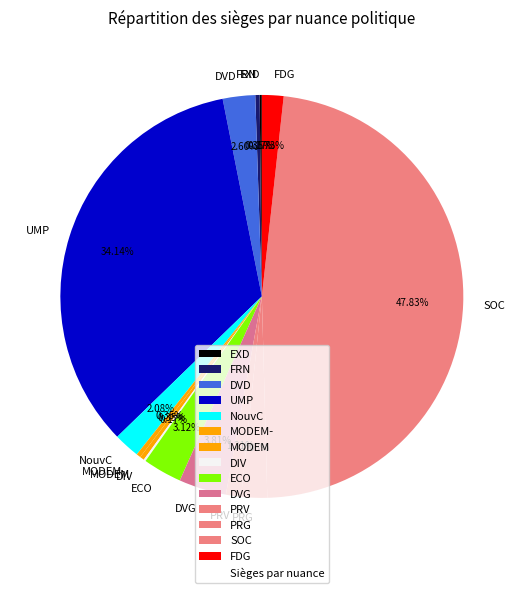

Is there a majority slice in this chart?

No